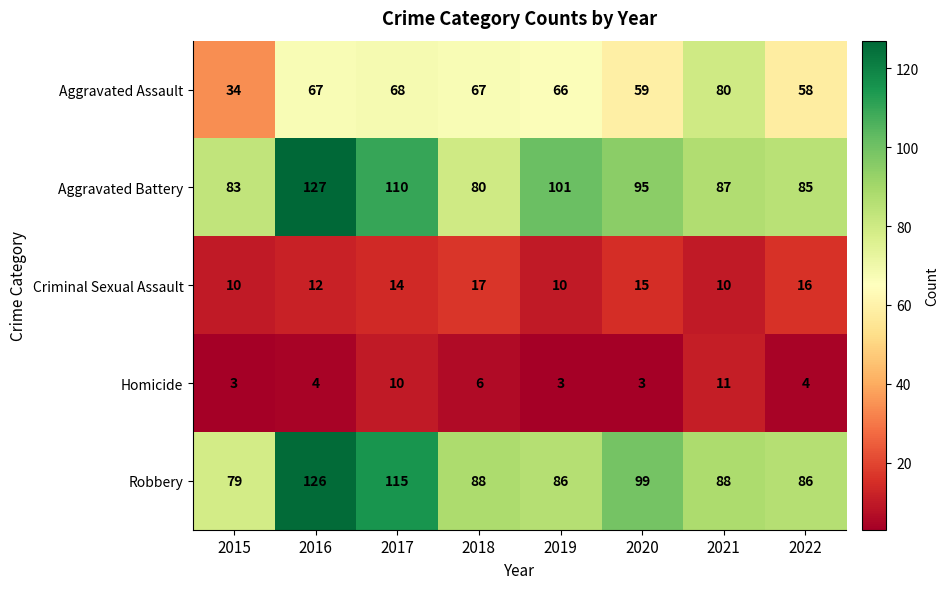

Count the number of data series in this chart.

5